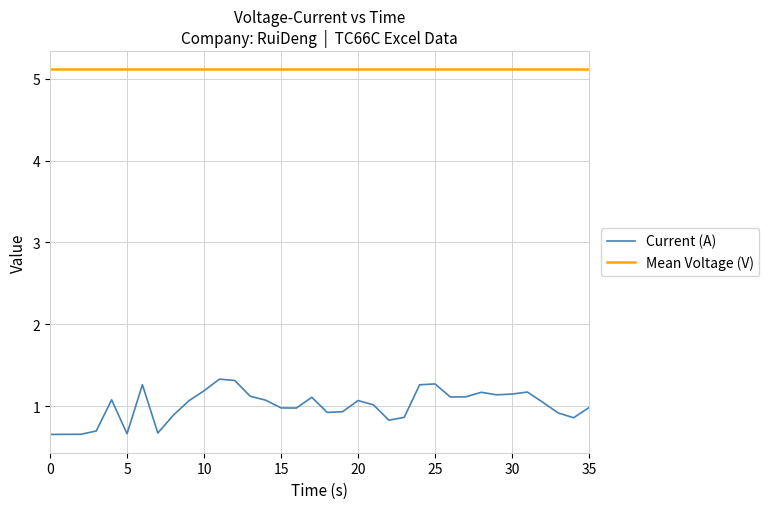

What is the lowest value of the Current (A) series?

0.7